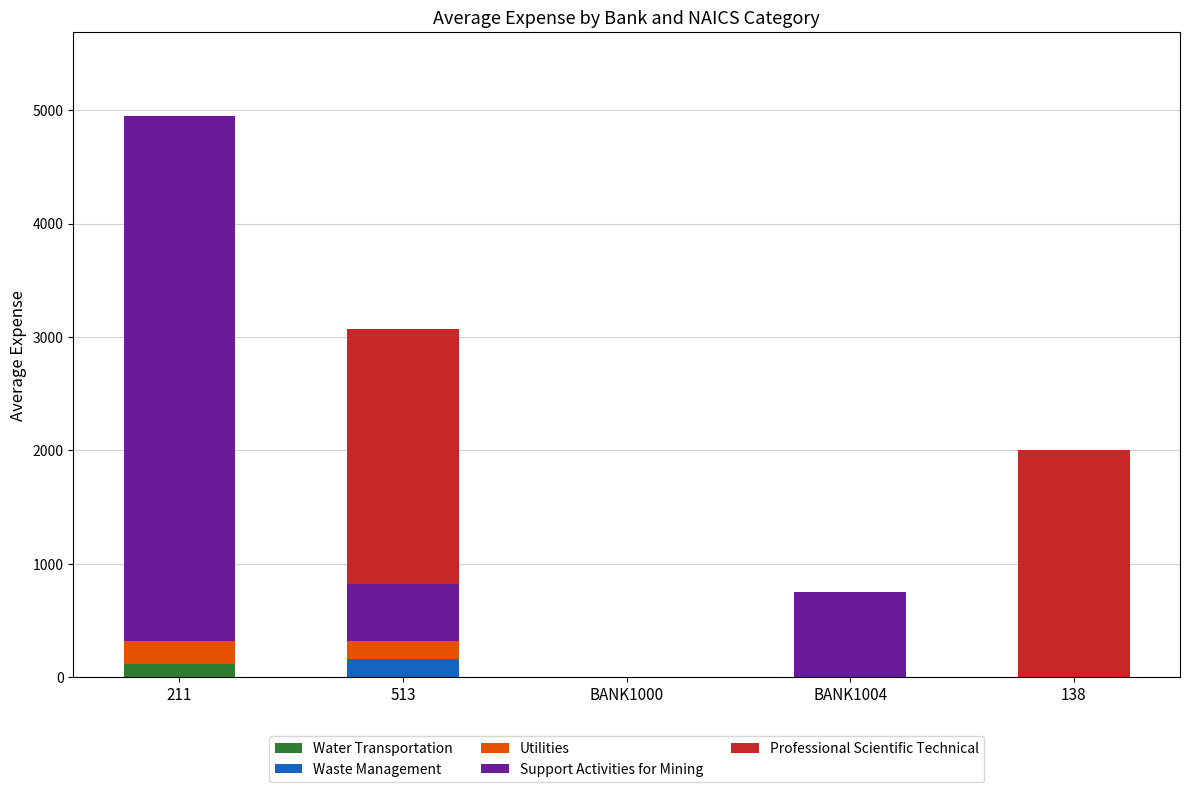

Are the bars horizontal?

No